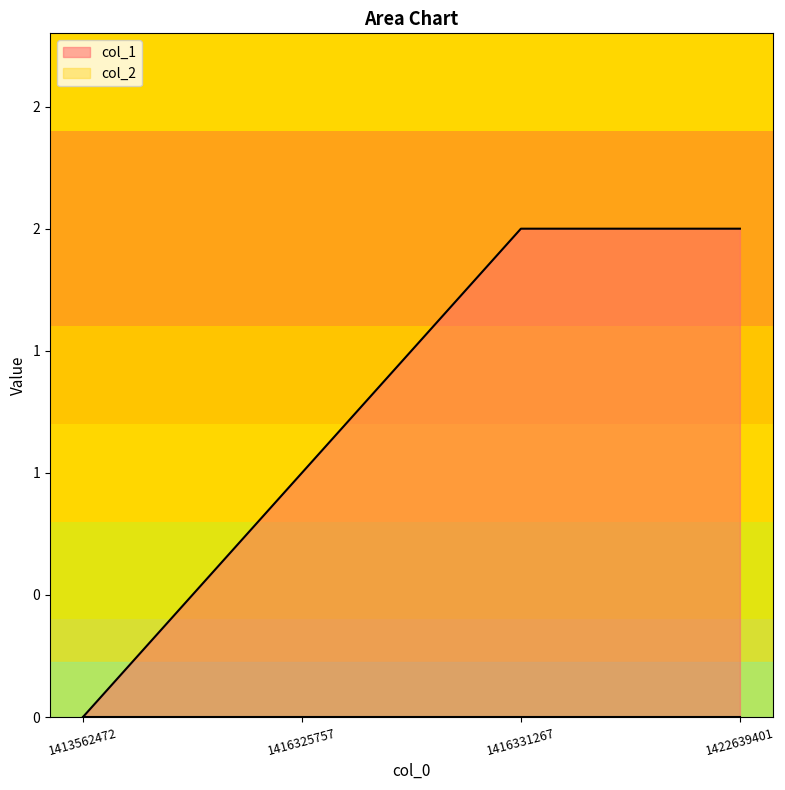

What is the value of the 2nd point from the left?

1